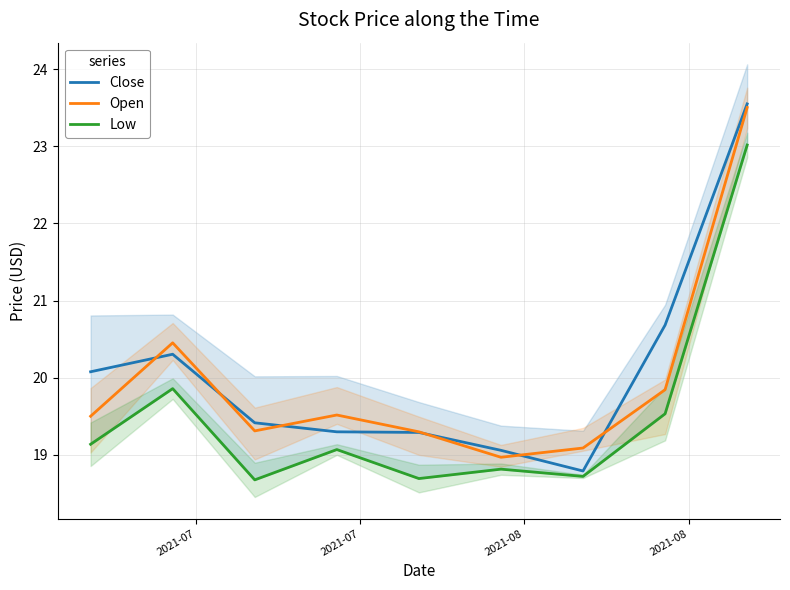

What is the lowest value of the Close series?

18.8